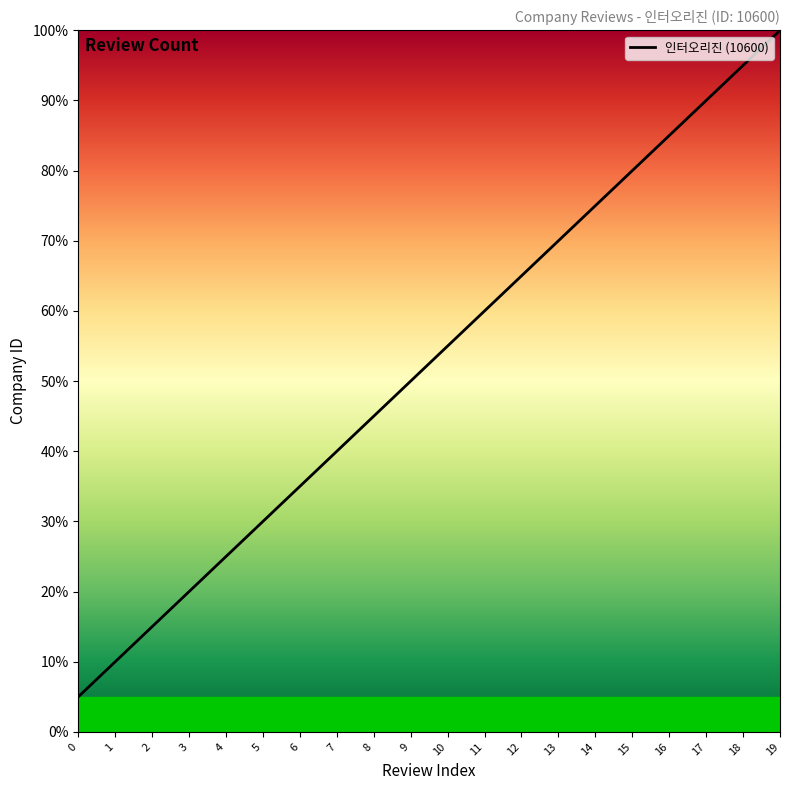

Reading right to left, transcribe all the data shown in this chart.

19=100.0	18=95.0	17=90.0	16=85.0	15=80.0	14=75.0	13=70.0	12=65.0	11=60.0	10=55.0	9=50.0	8=45.0	7=40.0	6=35.0	5=30.0	4=25.0	3=20.0	2=15.0	1=10.0	0=5.0